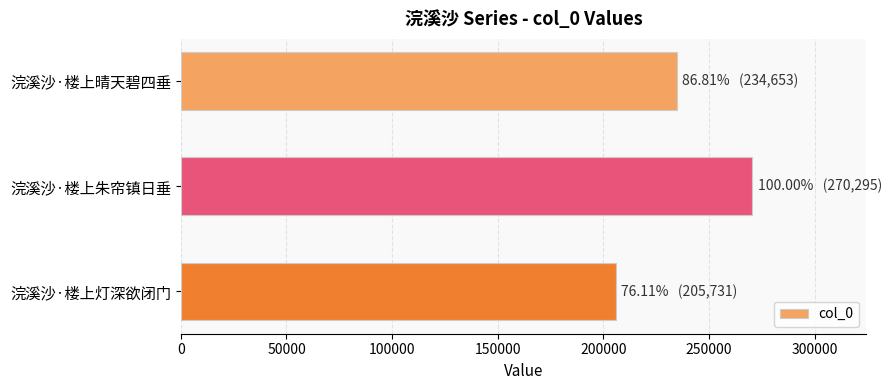

What is the difference between the maximum and minimum values?

64564